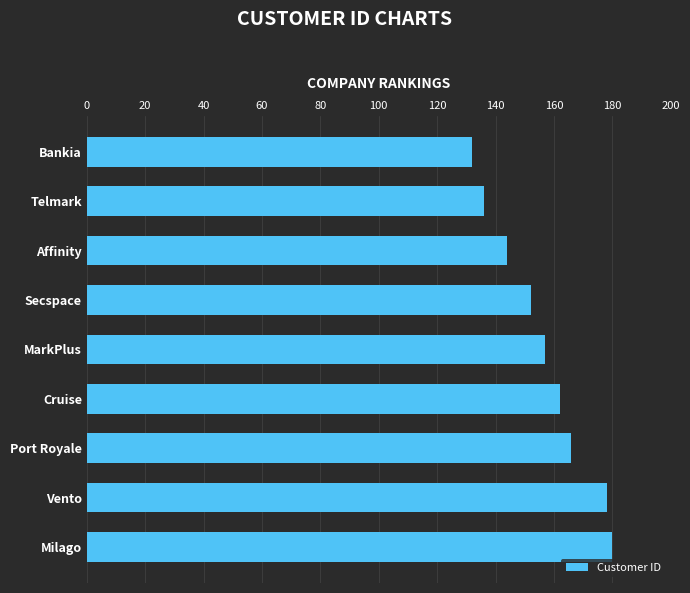

What is the average value?

156